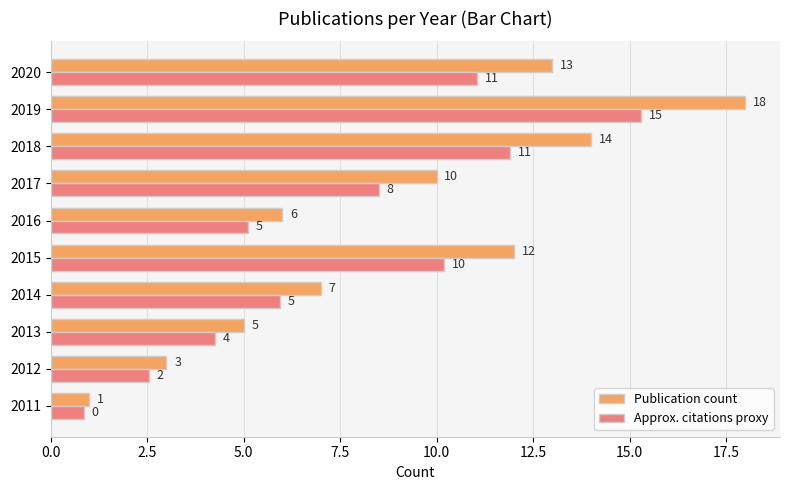

Is it true that Publication count equals 2.8 at 2014?

False